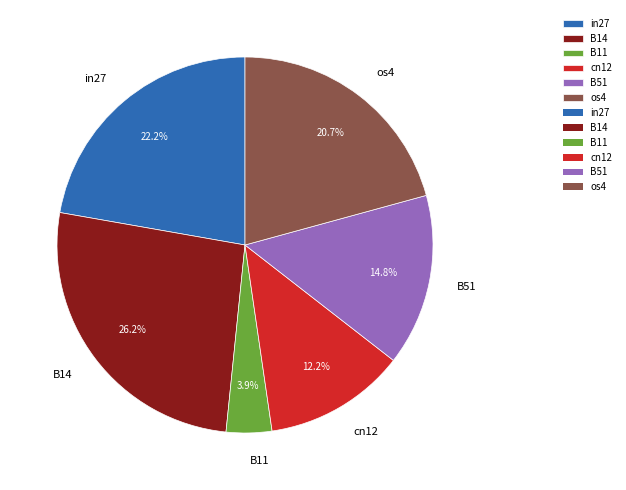

Is there any slice that represents more than half of the pie?

No